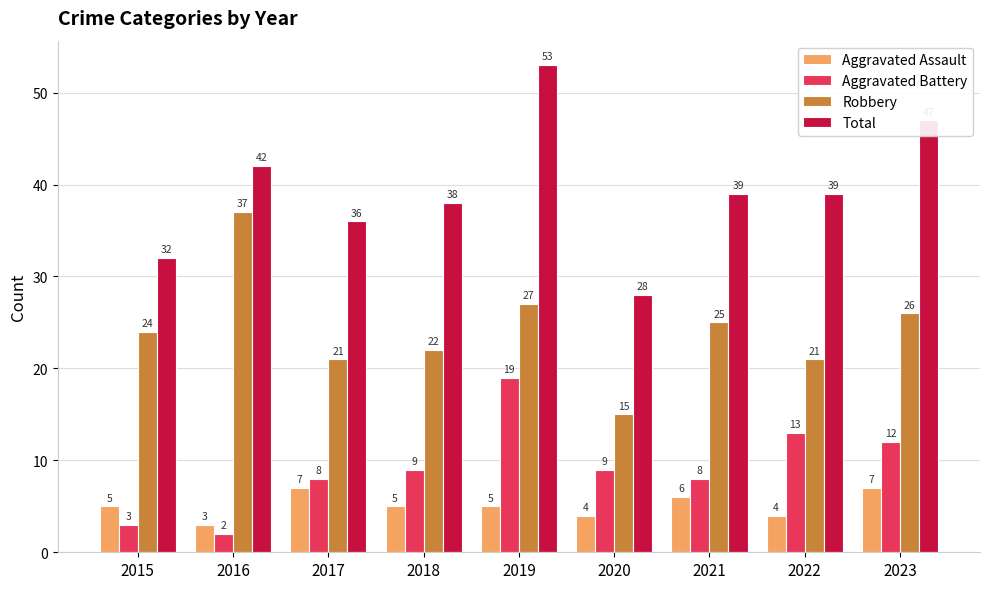

What is the minimum value for Robbery?

15